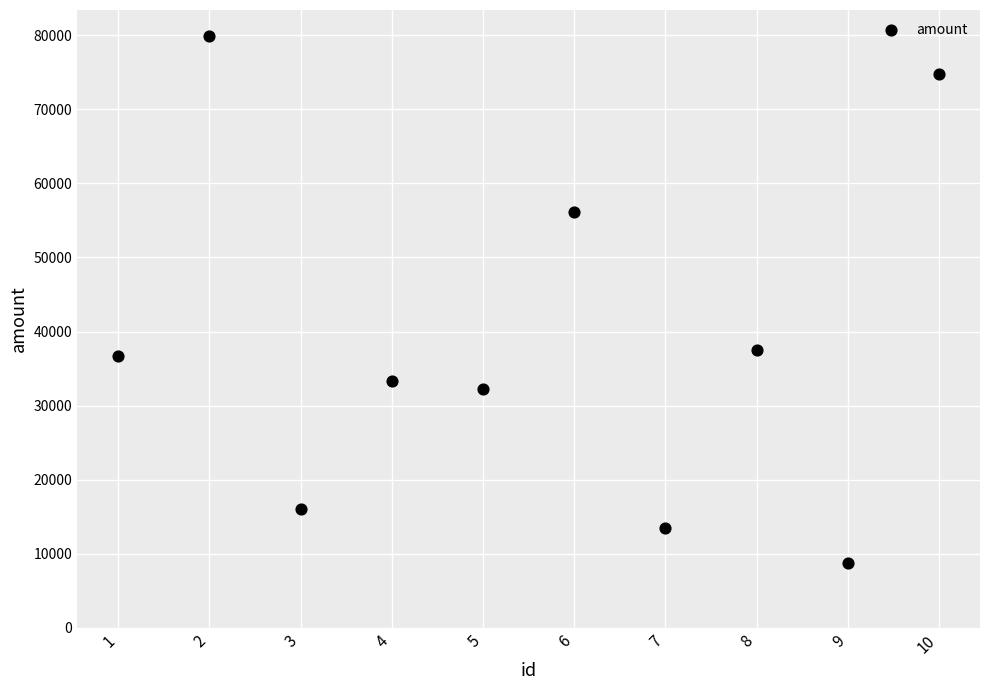

What is the average X value?

6